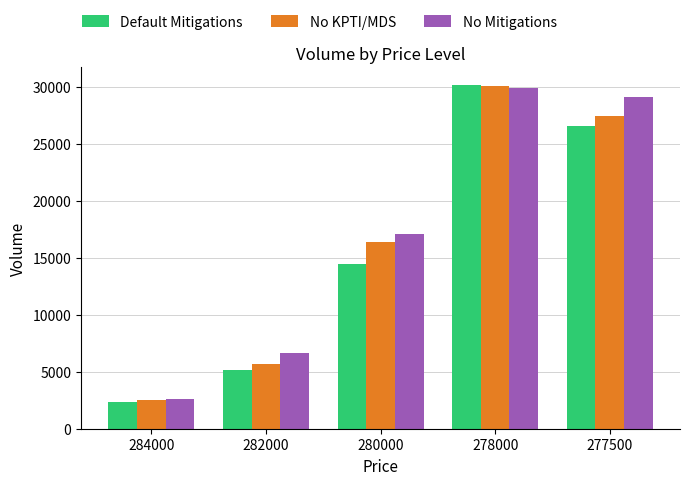

What is the value of the No Mitigations bar at the 5th from the left?

29140